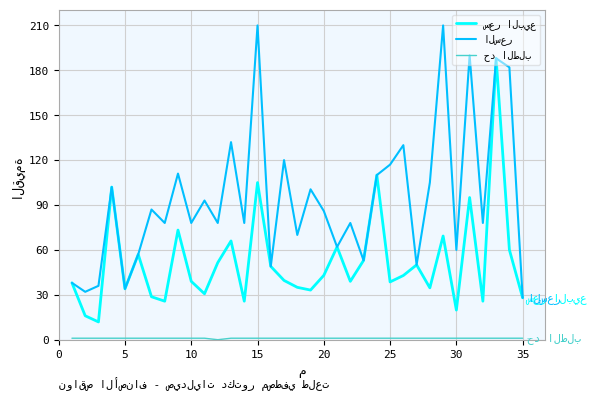

What is the maximum value shown in the chart?

210.0